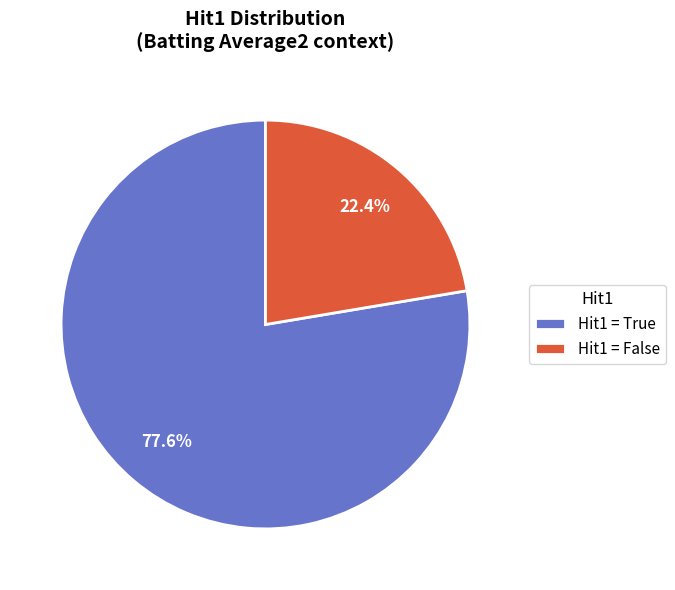

What is the total percentage of Hit1 = False and Hit1 = True?

100.0%